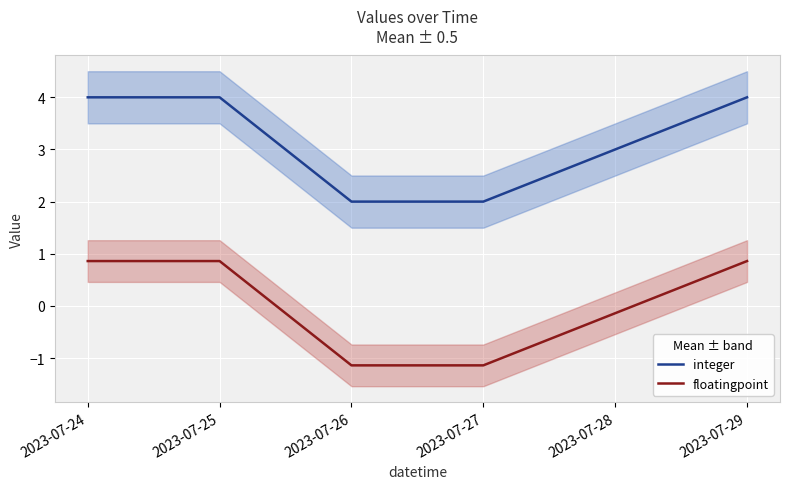

Reading left to right, transcribe all the data shown in this chart.

integer: 4.0	4.0	2.0	2.0	3.0	4.0
floatingpoint: 0.9	0.9	-1.1	-1.1	-0.1	0.9